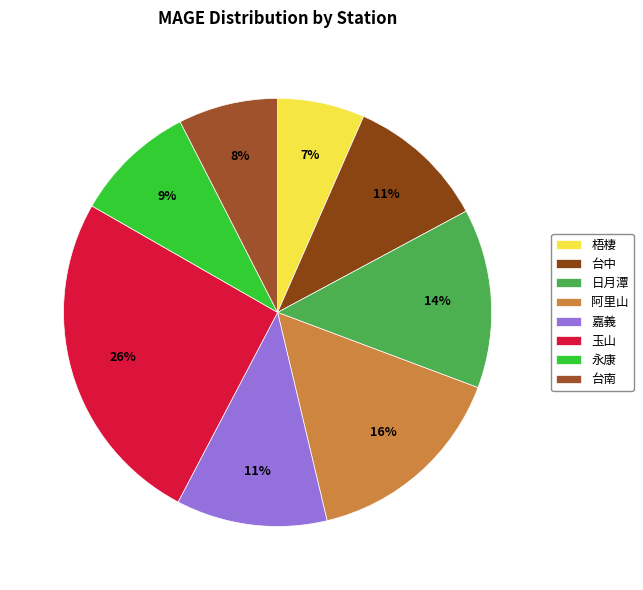

To the nearest percent, what percentage of the pie is 玉山?

26%